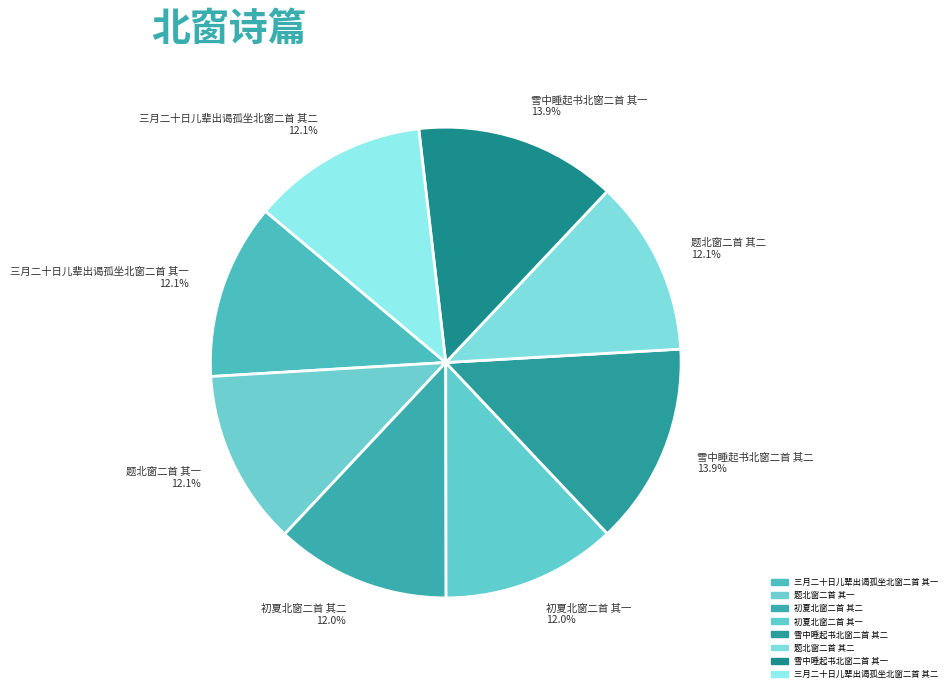

To the nearest percent, what percentage of the pie is 题北窗二首 其二?

12%